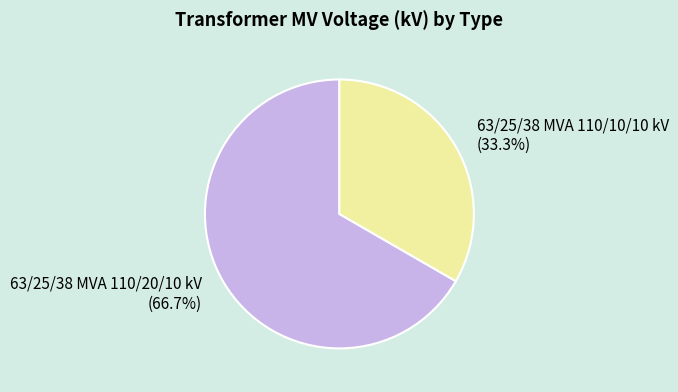

What is the ratio of the value at 63/25/38 MVA 110/10/10 kV to the value at 63/25/38 MVA 110/20/10 kV?

0.5